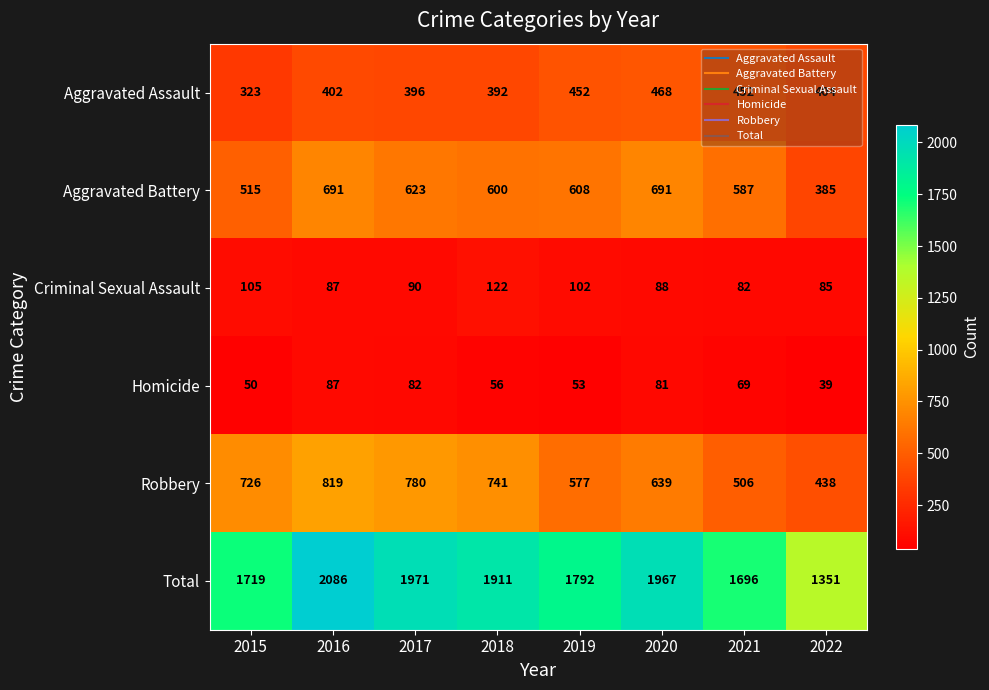

True or false: Robbery has a value of 379 at 2018.

False